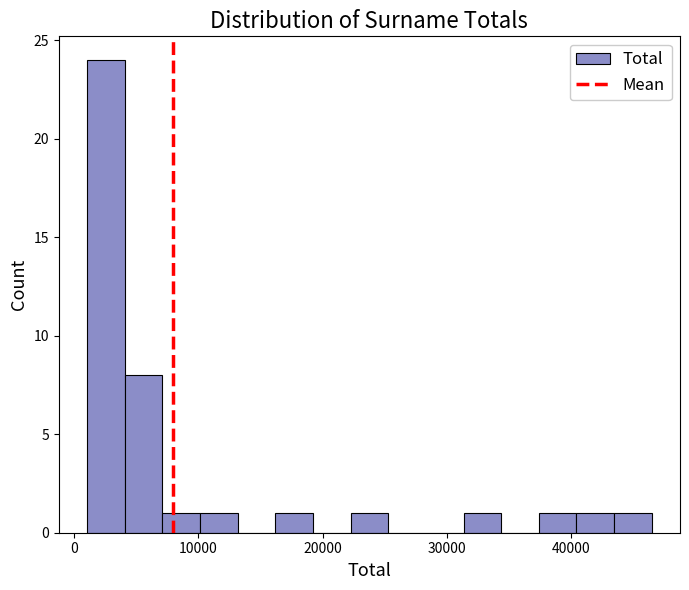

Around what value on the x-axis is the tallest bar? Give the approximate position of its centre, as read against the axis.

3000